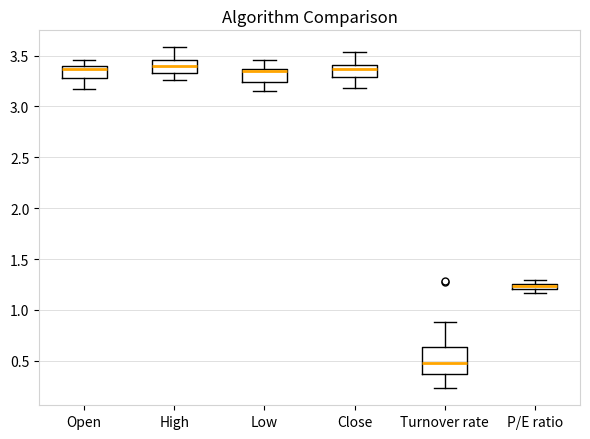

Which box's median line is the lowest?

Turnover rate